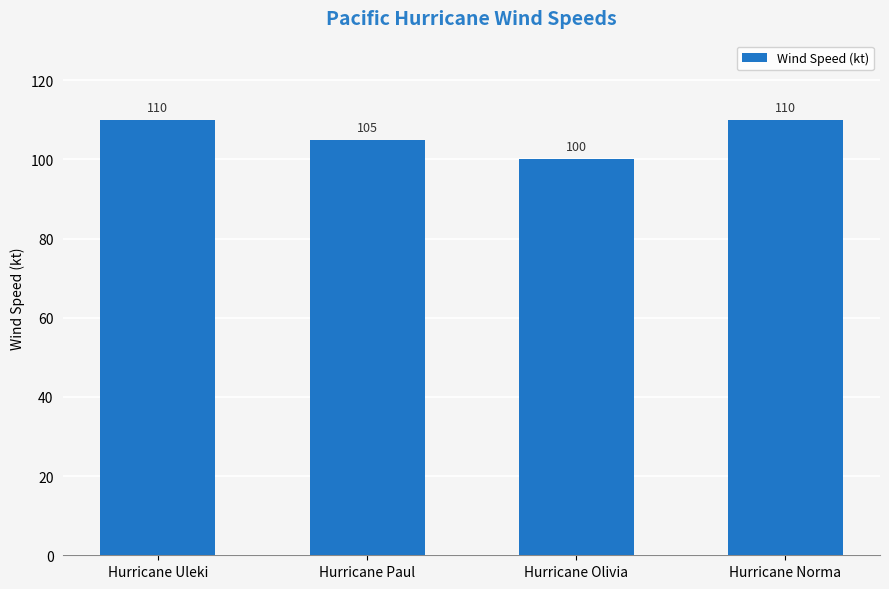

How many values are below 110?

2